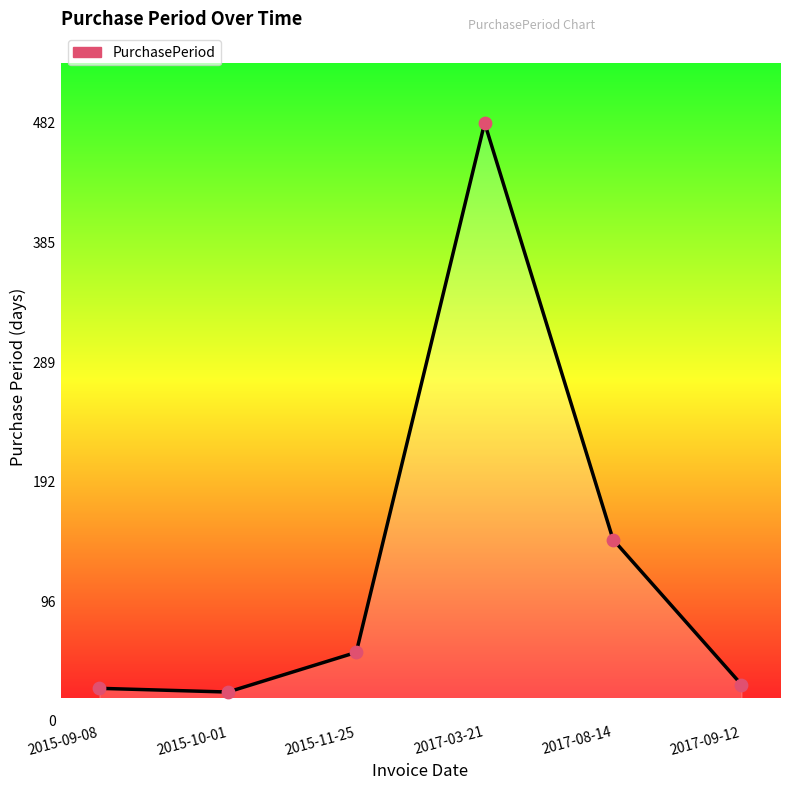

What is the ratio of the value at 2017-08-14 to the value at 2015-11-25?

2.7